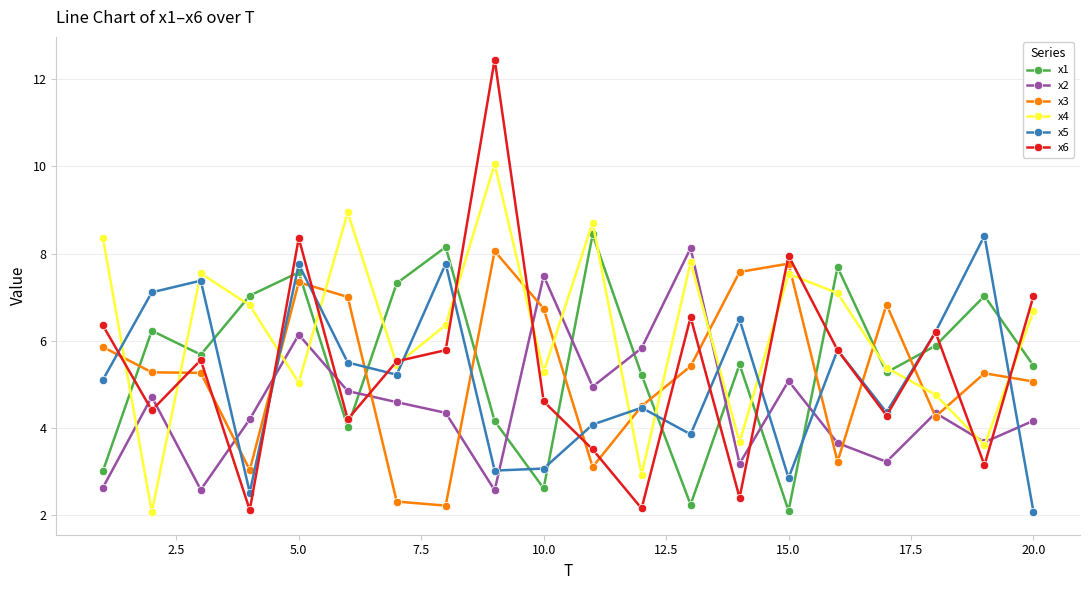

After their last crossing, which series has the higher values: x5 or x4?

x4